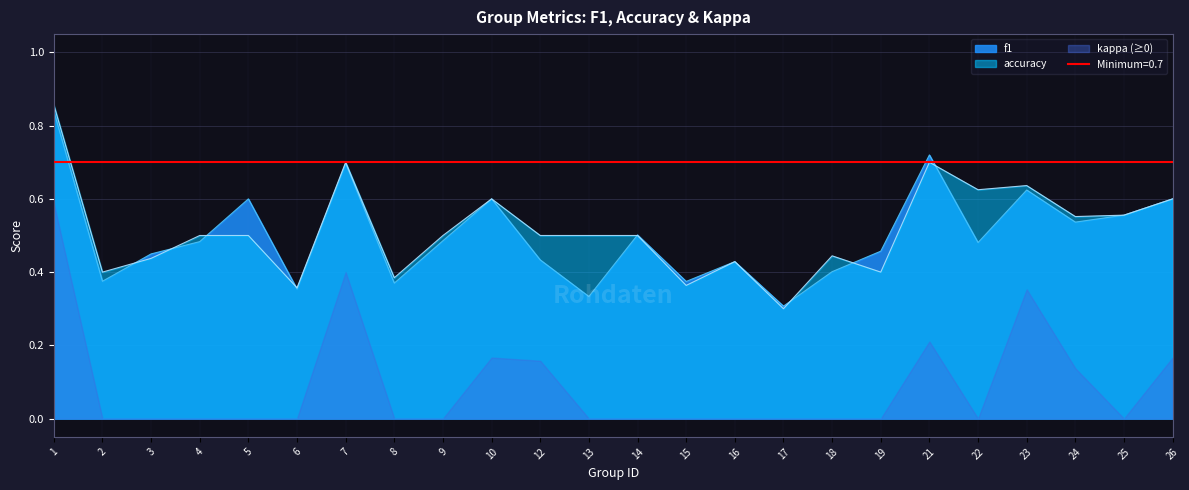

Is it true that accuracy equals 0.3 at 16?

False